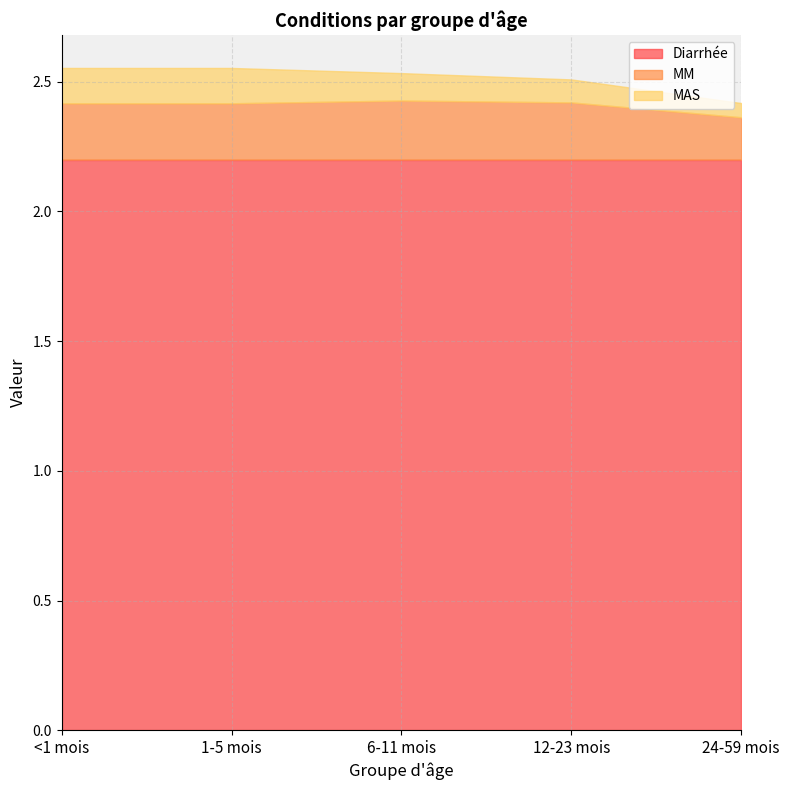

True or false: Diarrhée has more than 0 points higher than both neighbors.

False